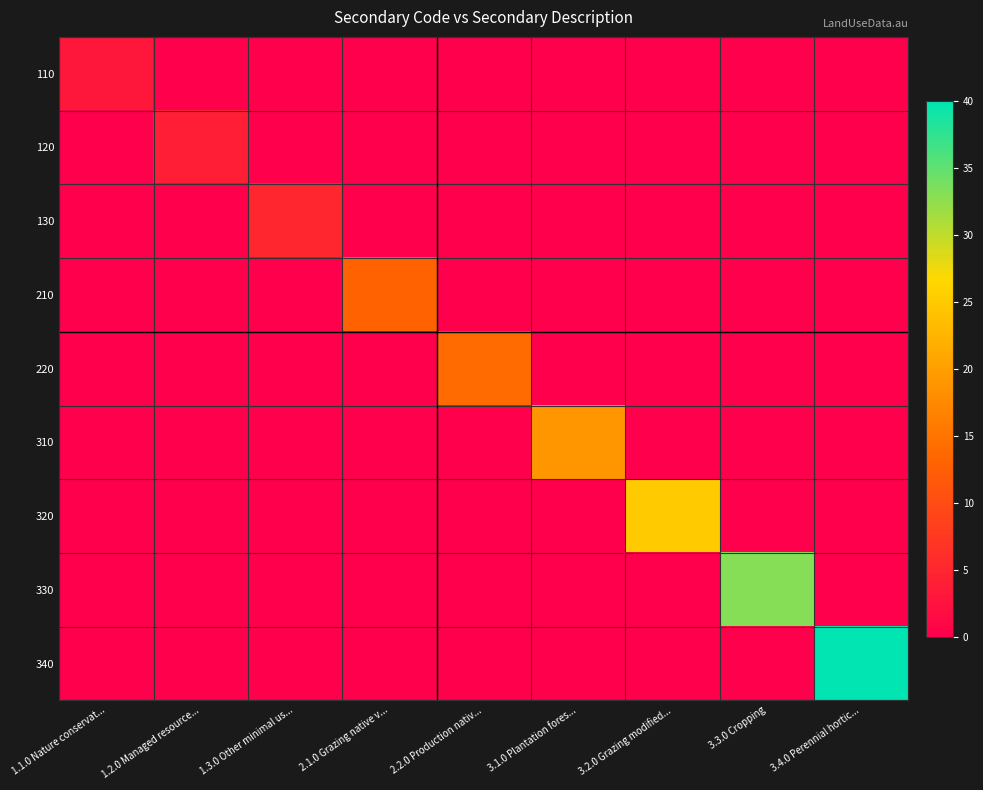

Which series has the widest spread of values?

340